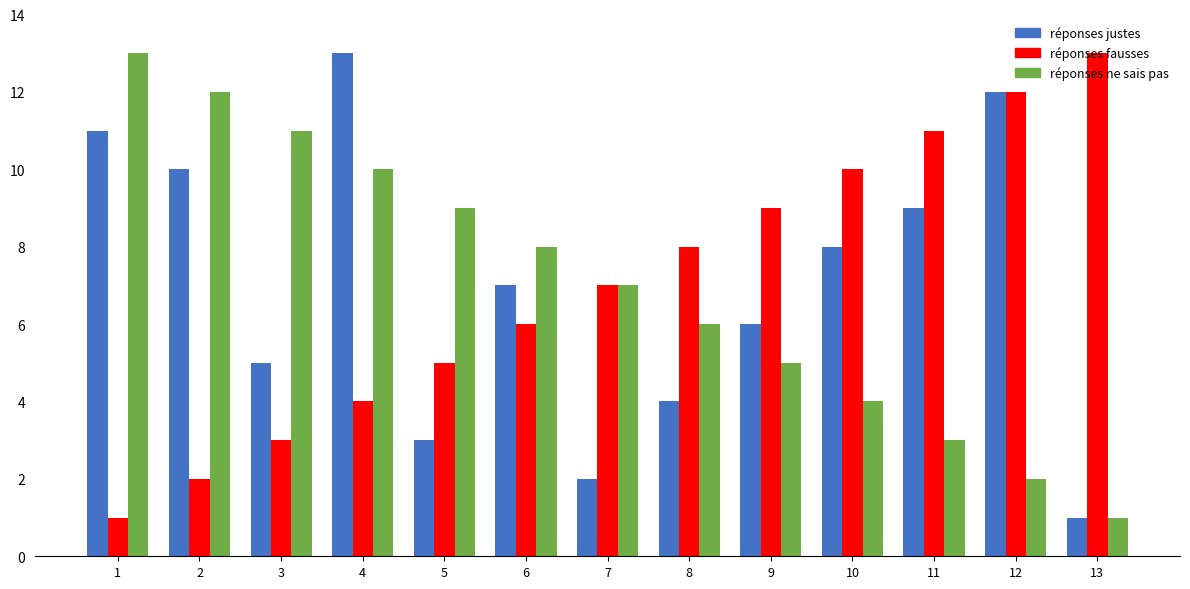

At which label is réponses ne sais pas closest to 7?

7